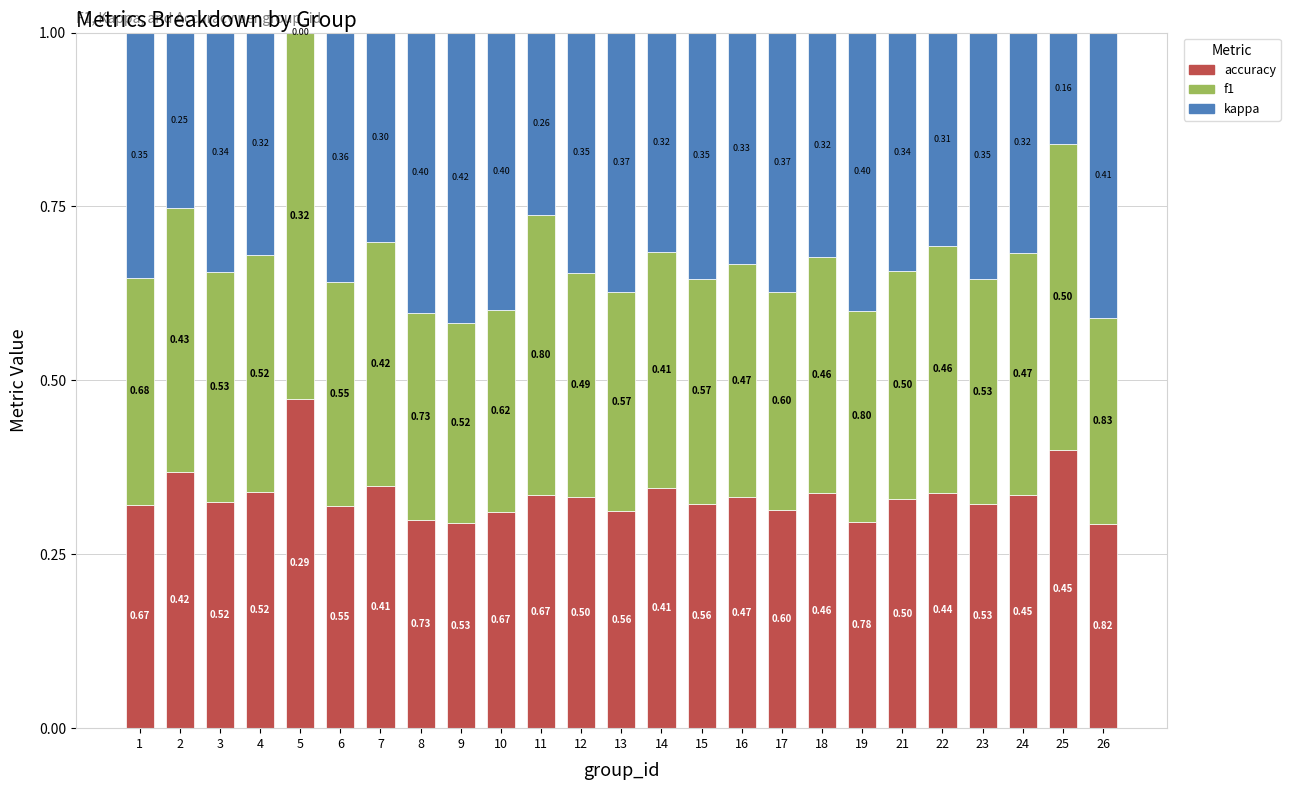

What is the sum of all accuracy values?

8.3